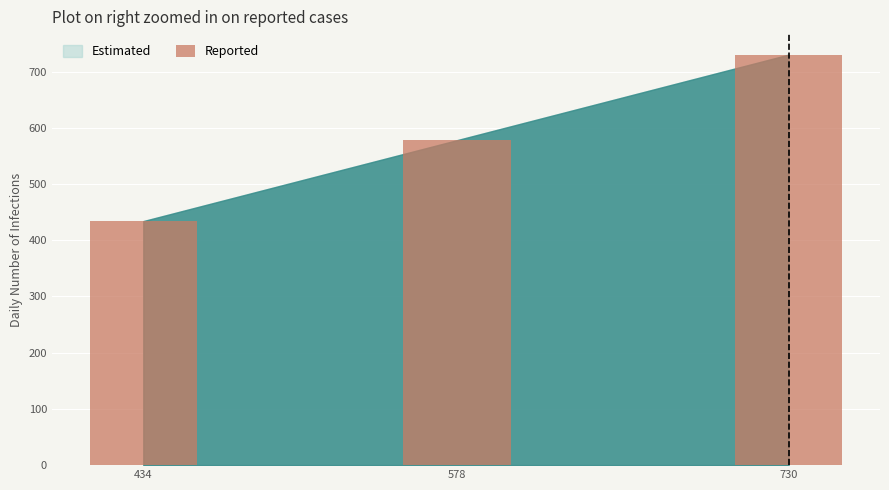

The value at 434 is 434. True or false?

True